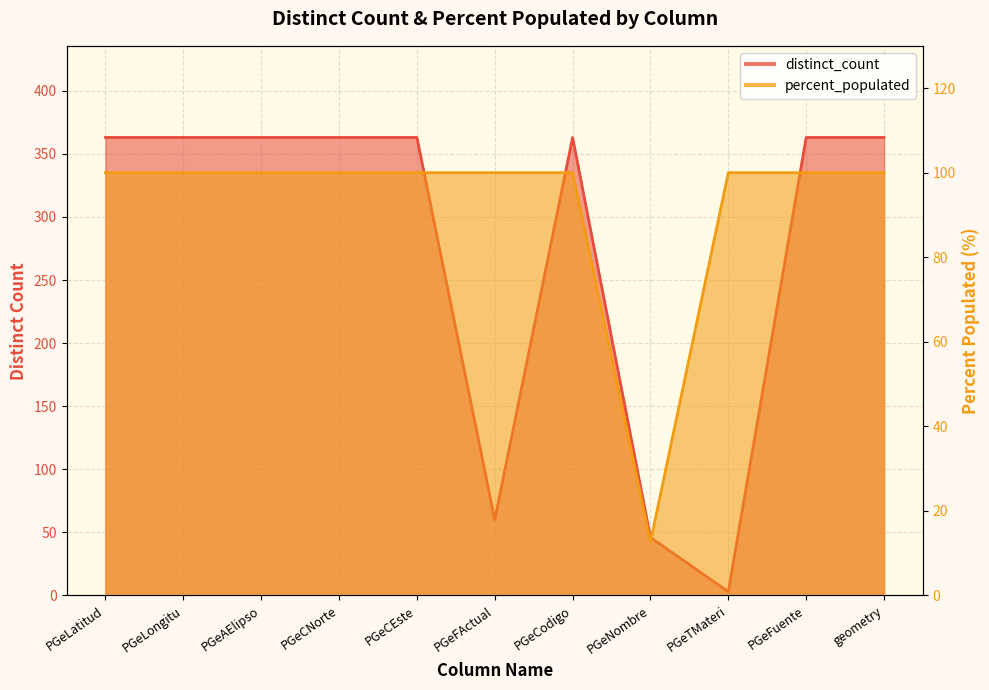

In distinct_count, how many points are higher than both neighbors (excluding endpoints)?

1